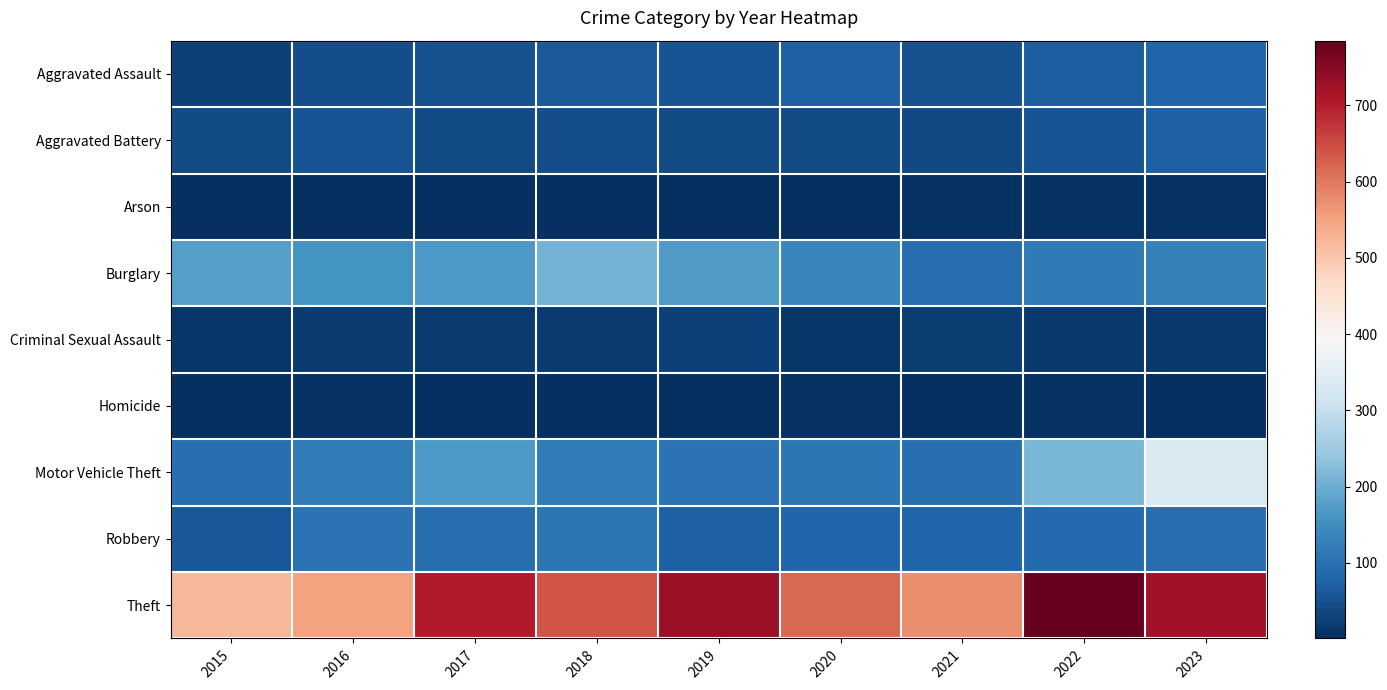

Count the number of data series in this chart.

9